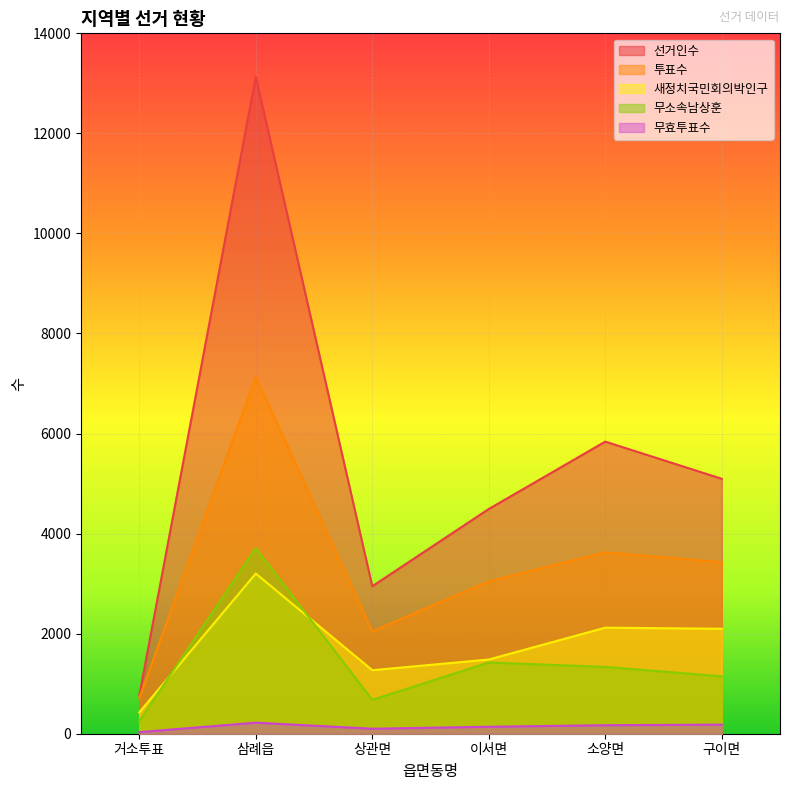

What is the label of the 2nd point from the left?

삼례읍